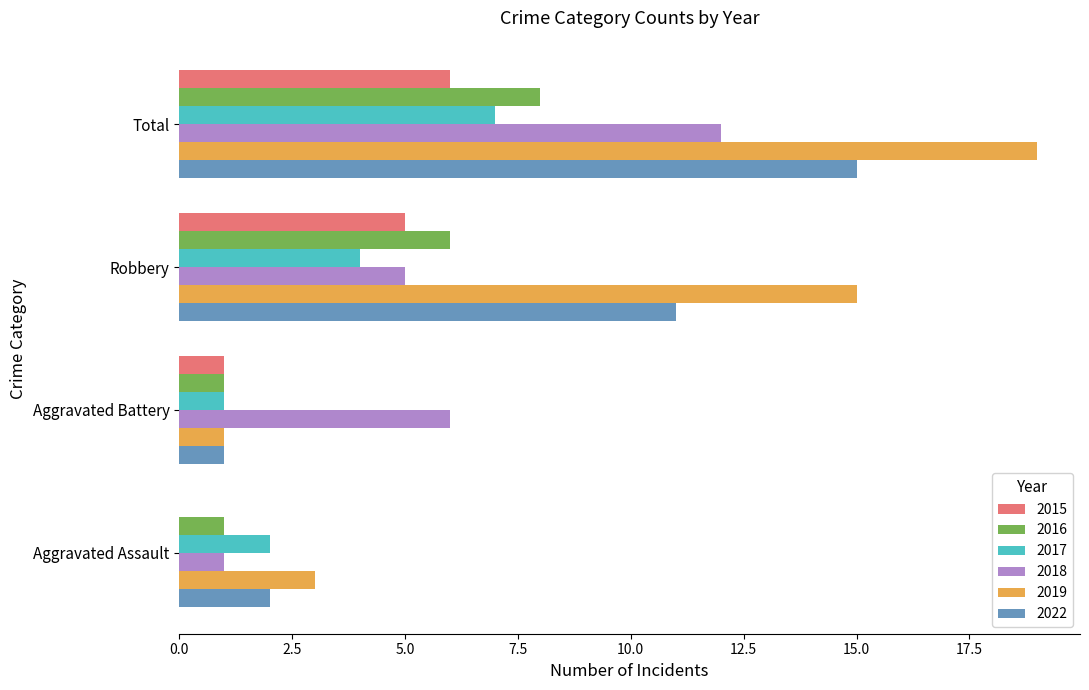

True or false: 2019 has a value of 15 at Robbery.

True